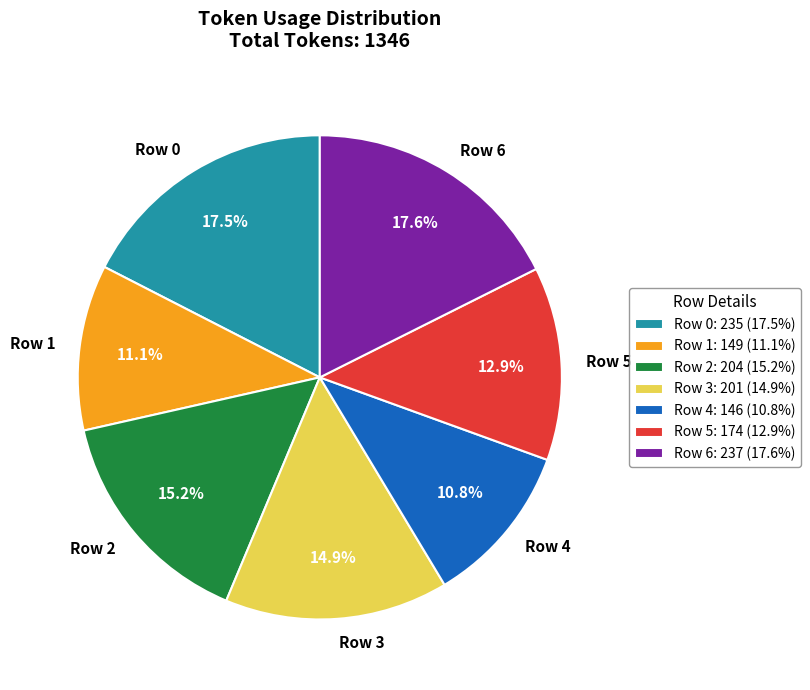

Approximately how many times larger is the value at Row 1 compared to Row 6?

0.6